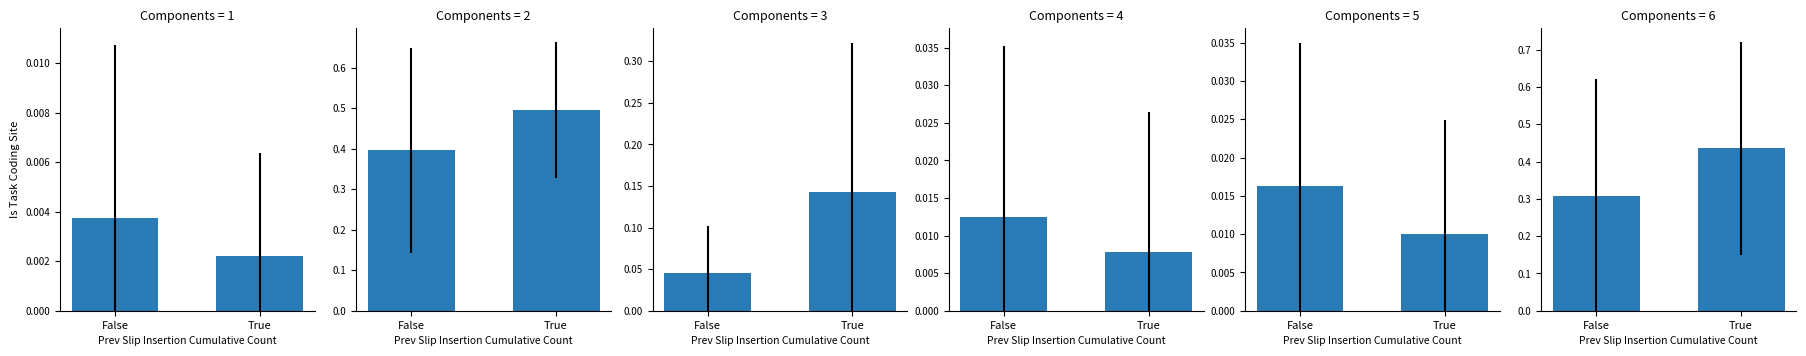

Which series has the largest range (max minus min)?

xuggle.csv